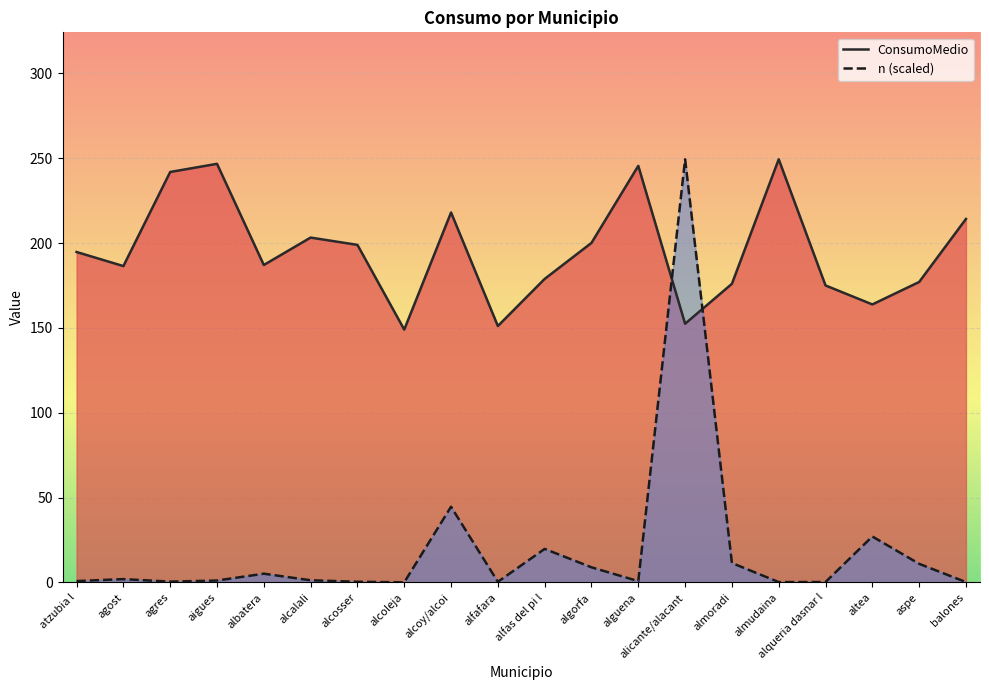

Where does the n series first go above 1?

agost